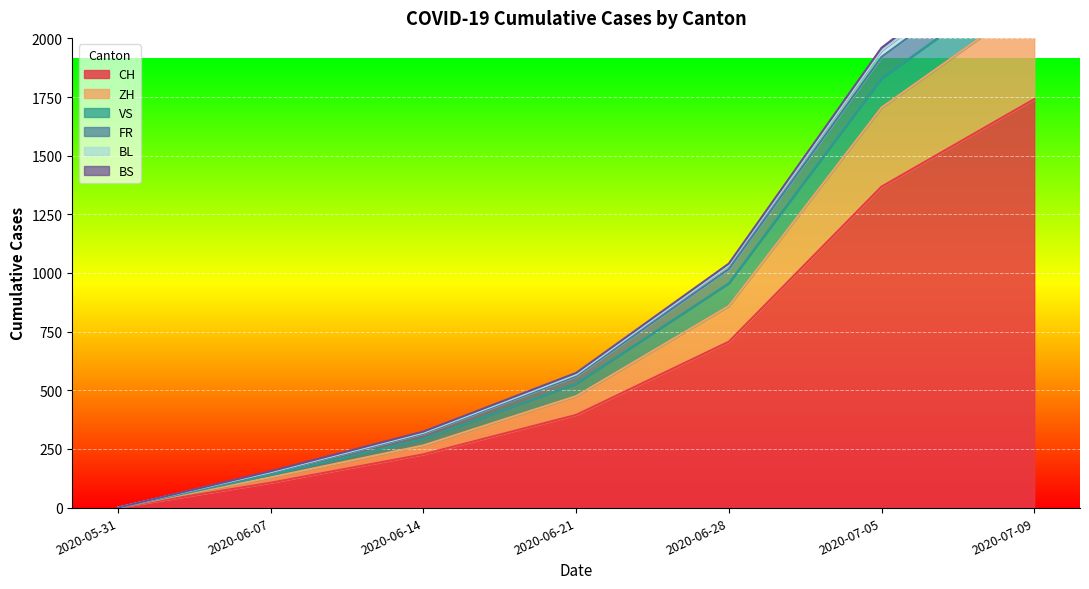

True or false: CH has a value of 31 at 2020-06-07.

False